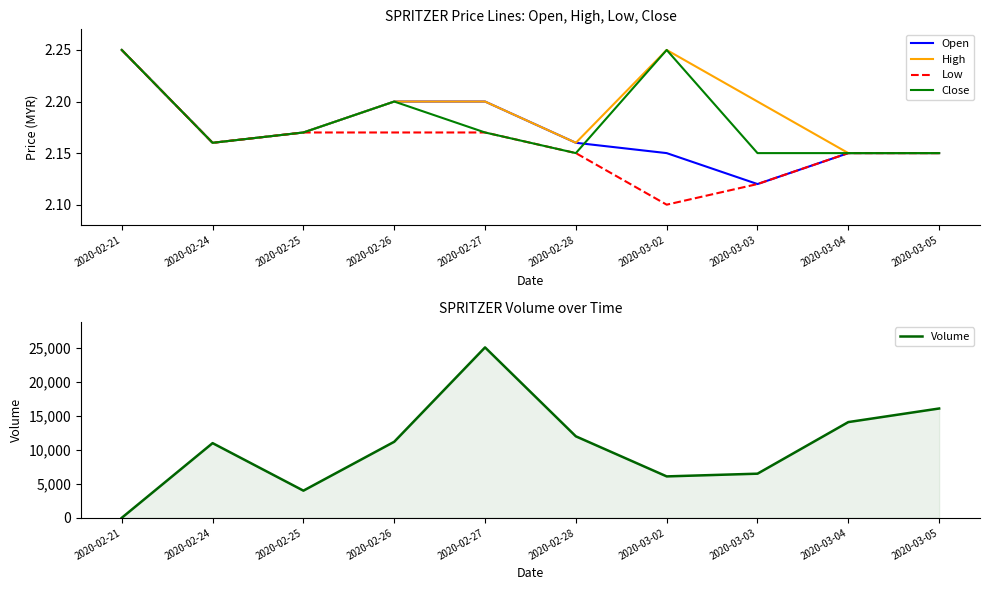

Between 2020-02-26 and 2020-02-27, which series saw the biggest shift?

Volume